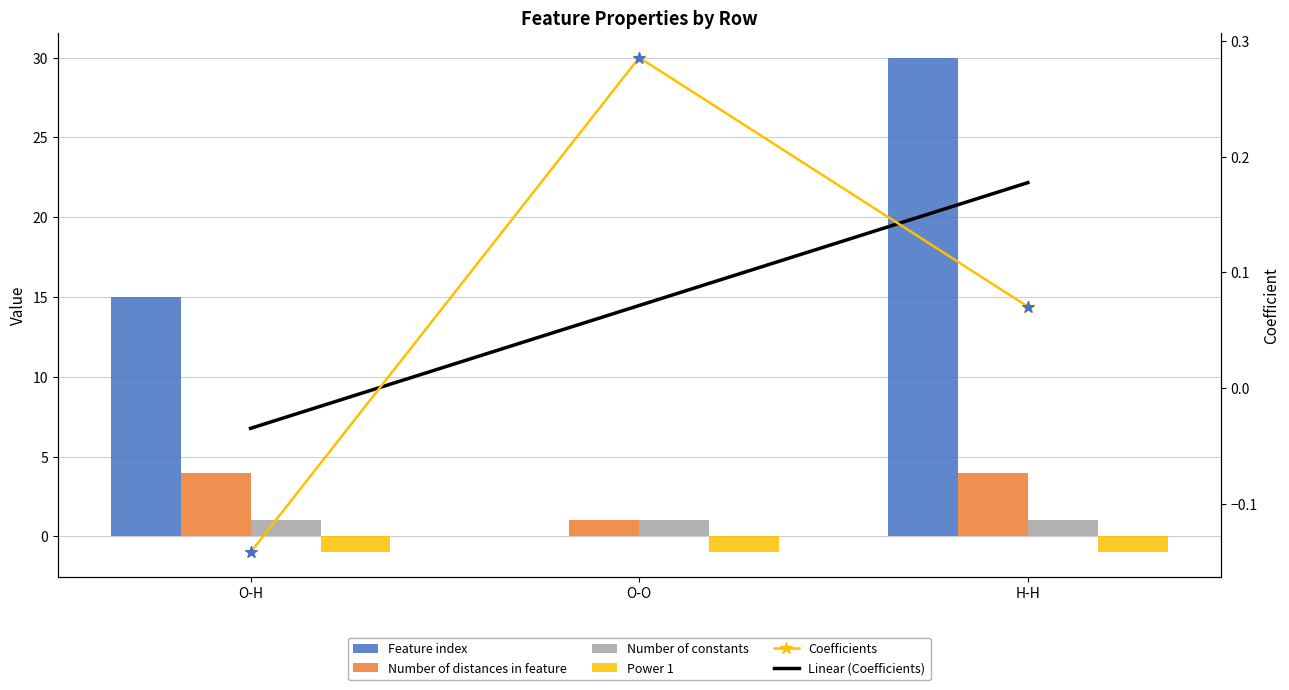

What are all the series names shown in the legend?

Feature index, Number of distances in feature, Number of constants, Power 1, Coefficients, Linear (Coefficients)